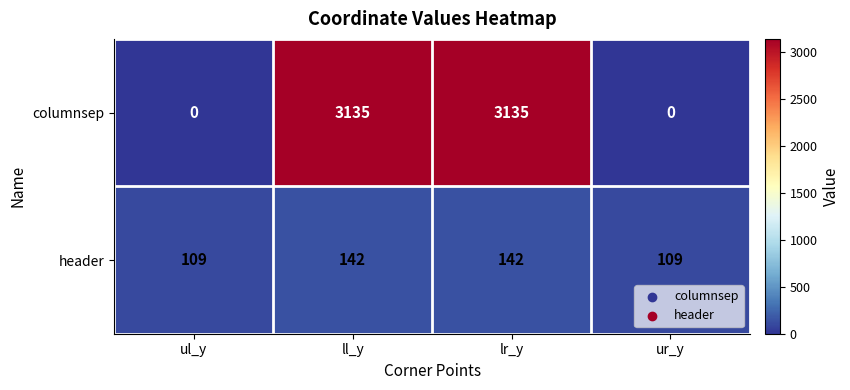

At ul_y, list the series in order from largest to smallest.

header, columnsep